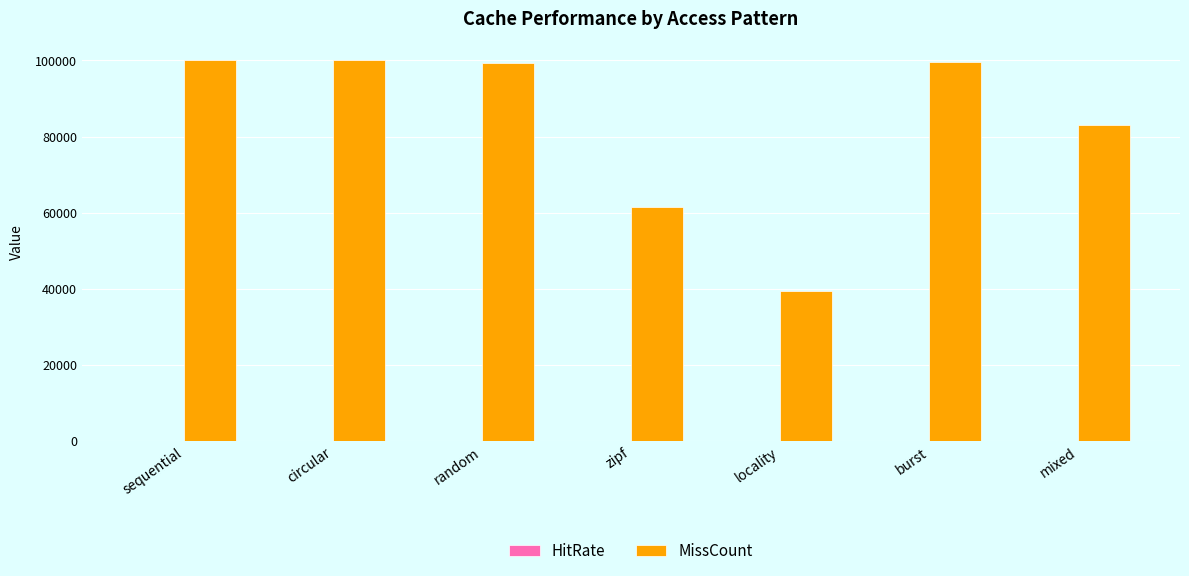

Which series has the largest total across all categories?

MissCount